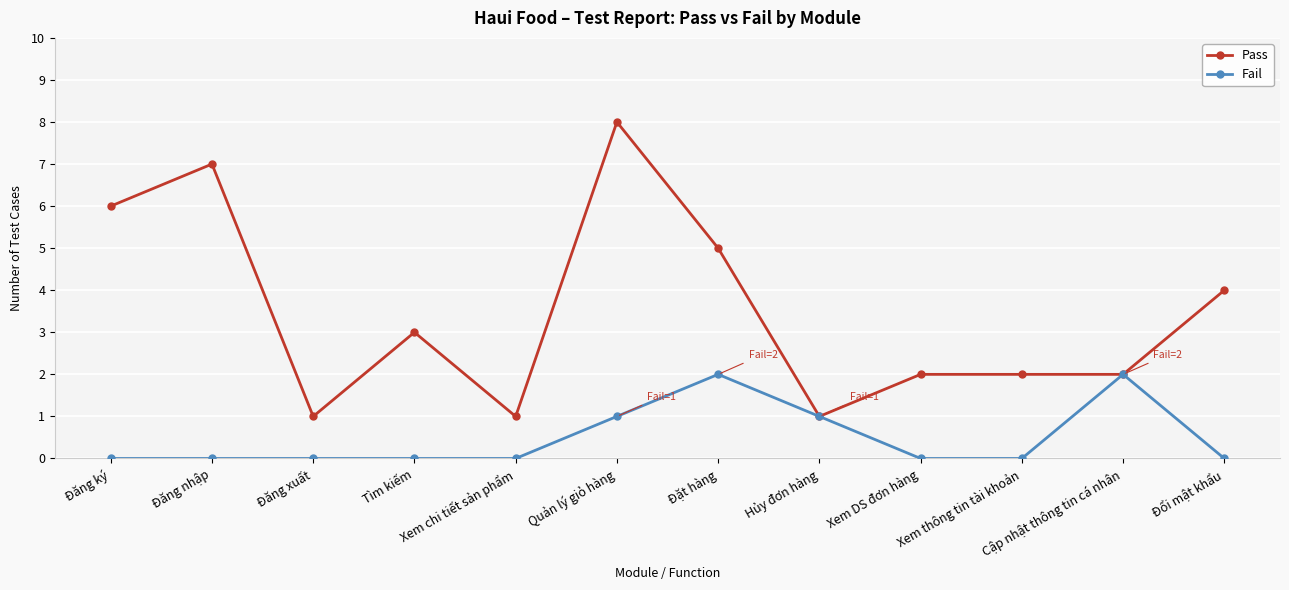

How many lines are shown in the chart?

2